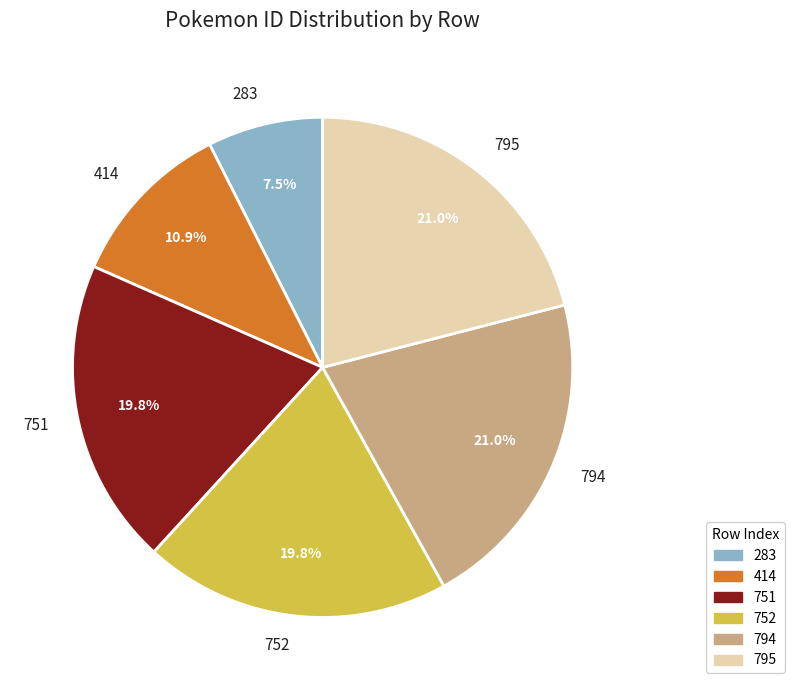

Does any single category account for the majority?

No